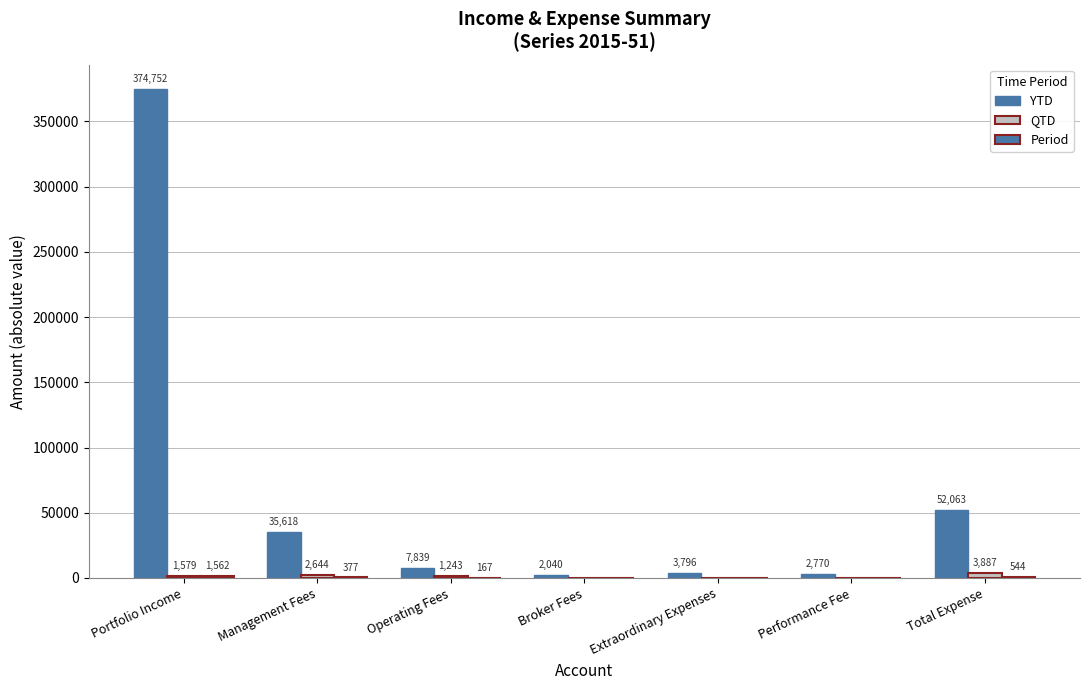

What is the difference between the highest and lowest values at Performance Fee?

2770.3